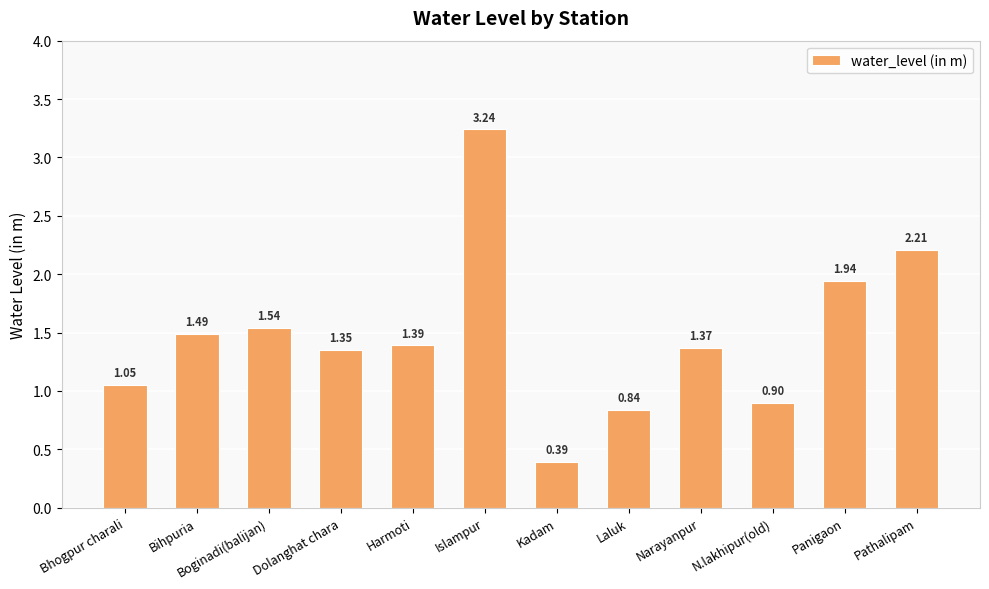

List the labels in order of value, smallest first.

Kadam, Laluk, N.lakhipur(old), Bhogpur charali, Dolanghat chara, Narayanpur, Harmoti, Bihpuria, Boginadi(balijan), Panigaon, Pathalipam, Islampur